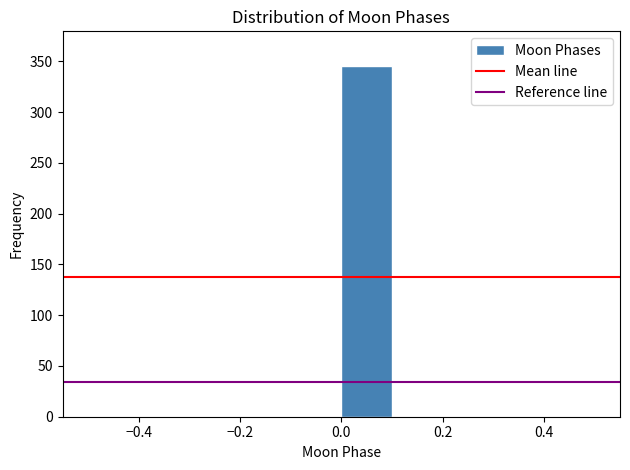

Reading left to right, transcribe this chart: for each bar, give the range it covers on the x-axis and its height. The values are not printed on the chart, so give them approximately, as read against the axis.

-0.5 to -0.4: 0
-0.4 to -0.3: 0
-0.3 to -0.2: 0
-0.2 to -0.1: 0
-0.1 to 0.0: 0
0.0 to 0.1: 345
0.1 to 0.2: 0
0.2 to 0.3: 0
0.3 to 0.4: 0
0.4 to 0.5: 0